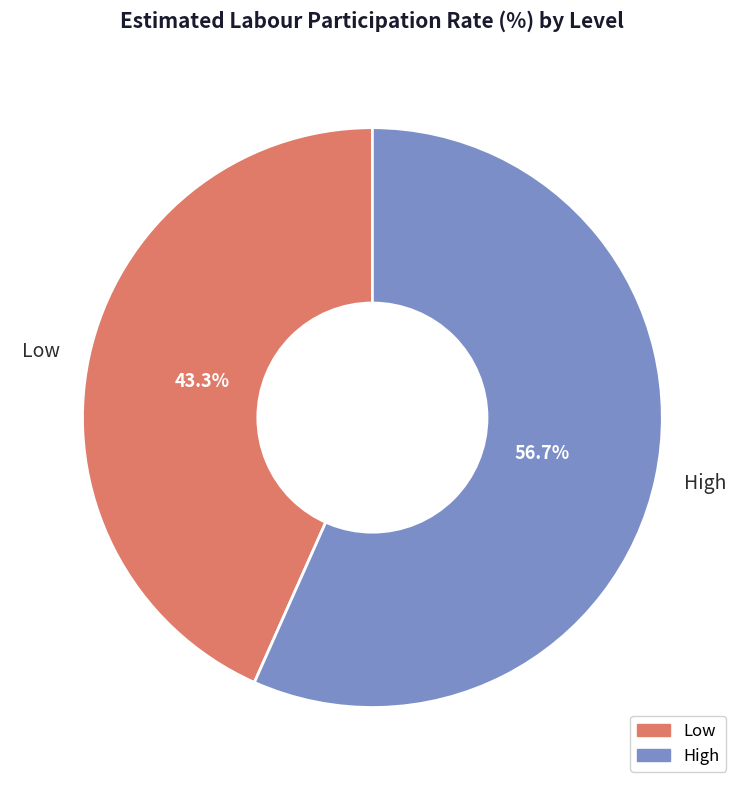

Which category has the biggest portion of the pie?

High